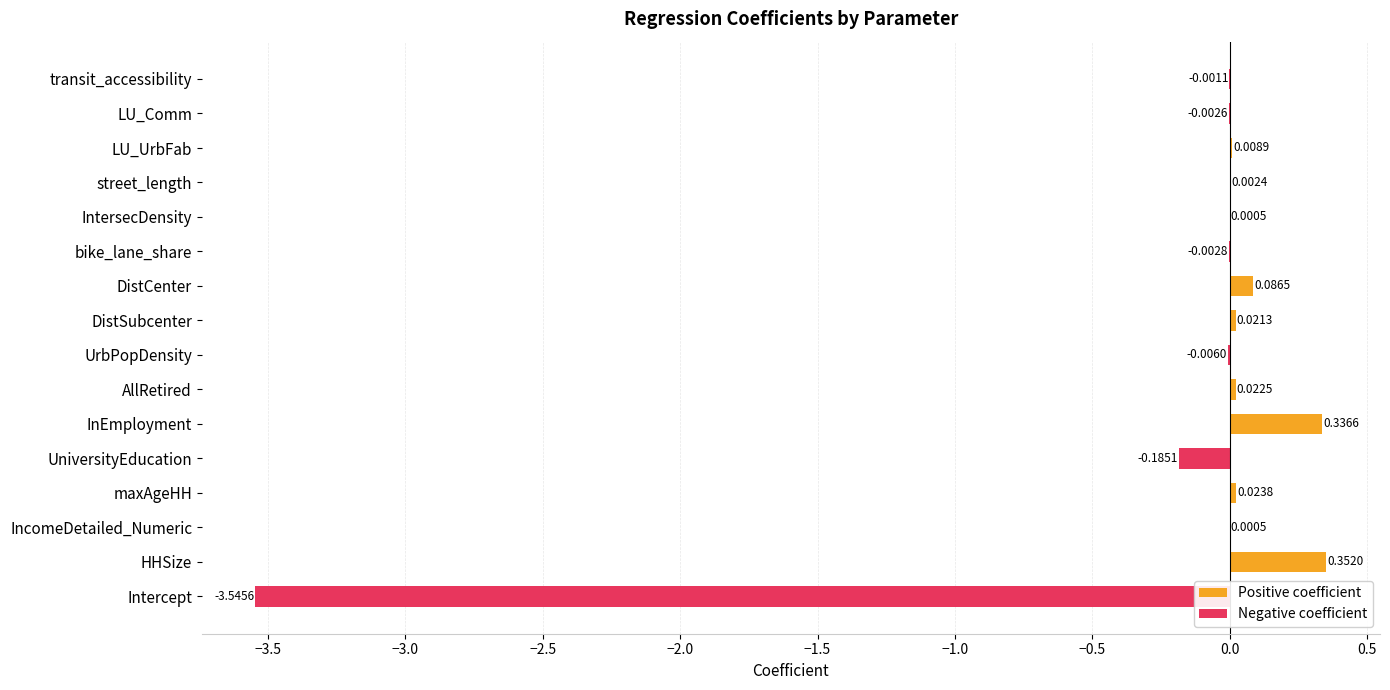

What is the maximum value shown in the chart?

0.4